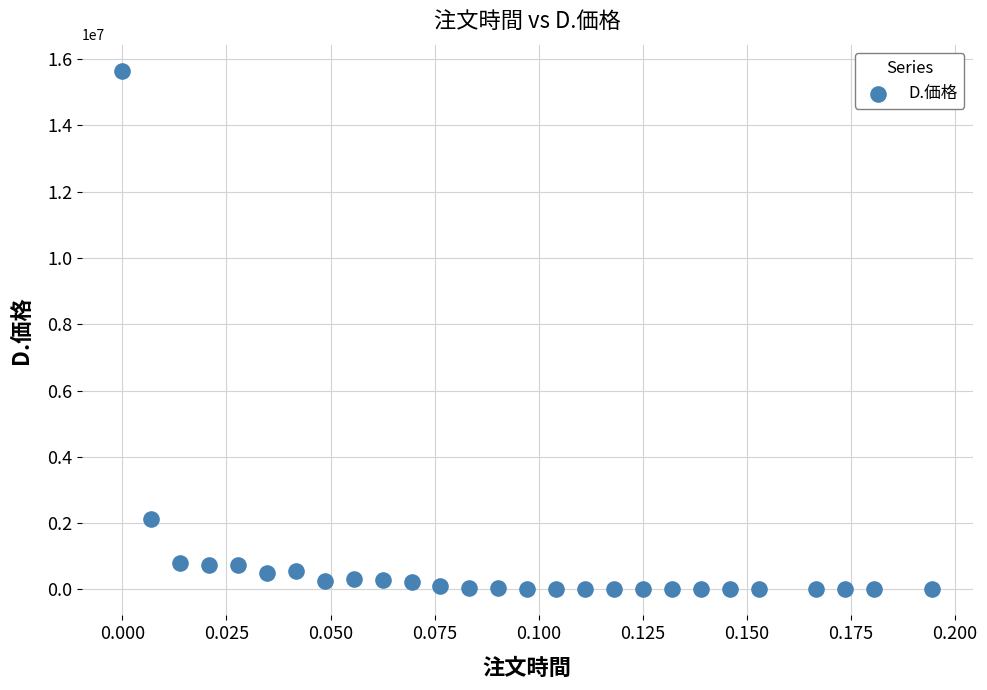

What is the range of Y values (max minus min)?

15652840